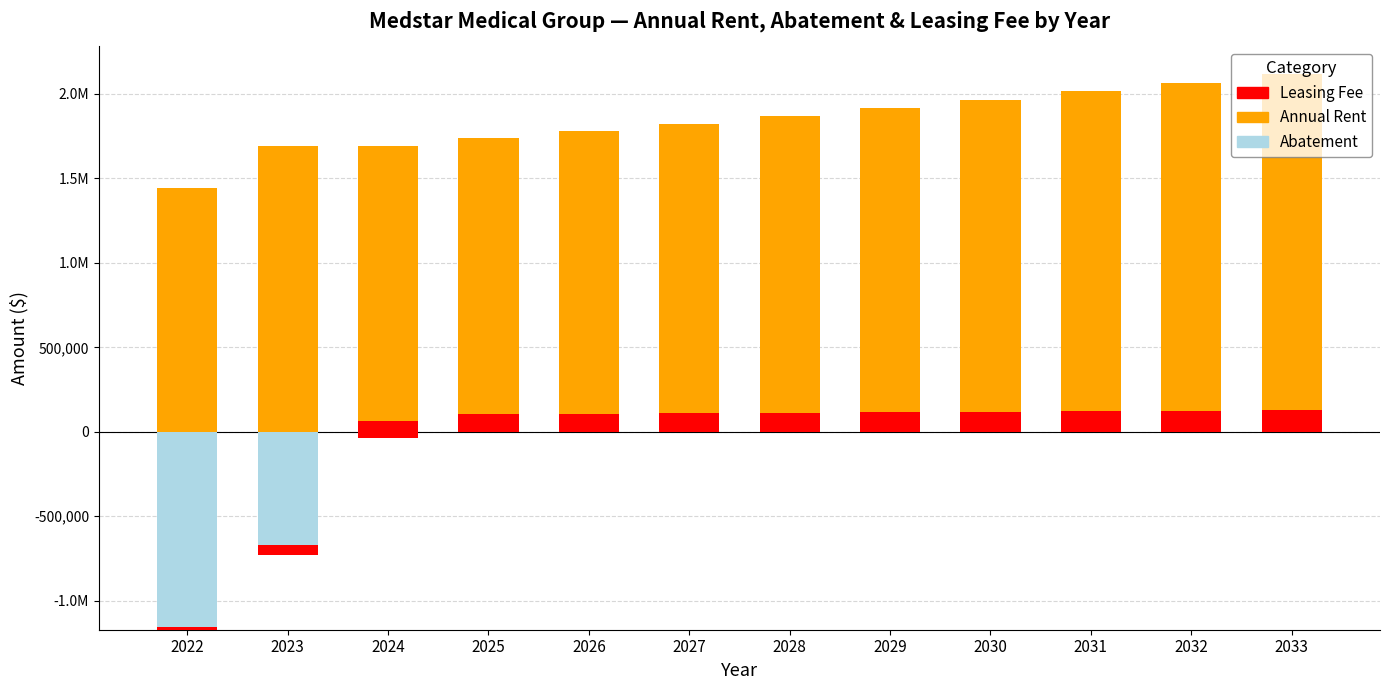

The value of Annual Rent at 2024 is 1694200.0. True or false?

True